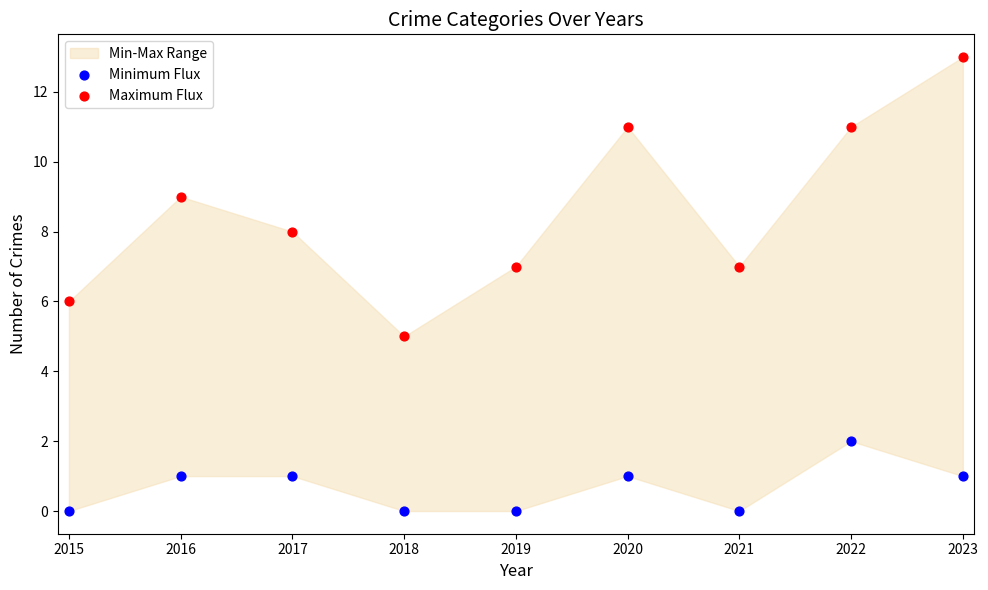

Which series reaches the maximum Y coordinate?

Maximum Flux